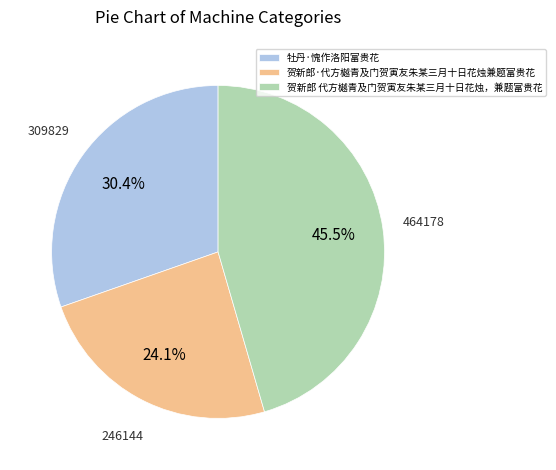

Which category has the biggest portion of the pie?

贺新郎 代方樾青及门贺寅友朱某三月十日花烛，兼题富贵花